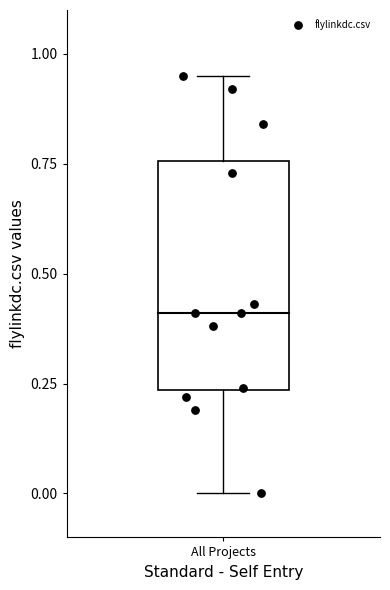

What is the average Y value?

0.5